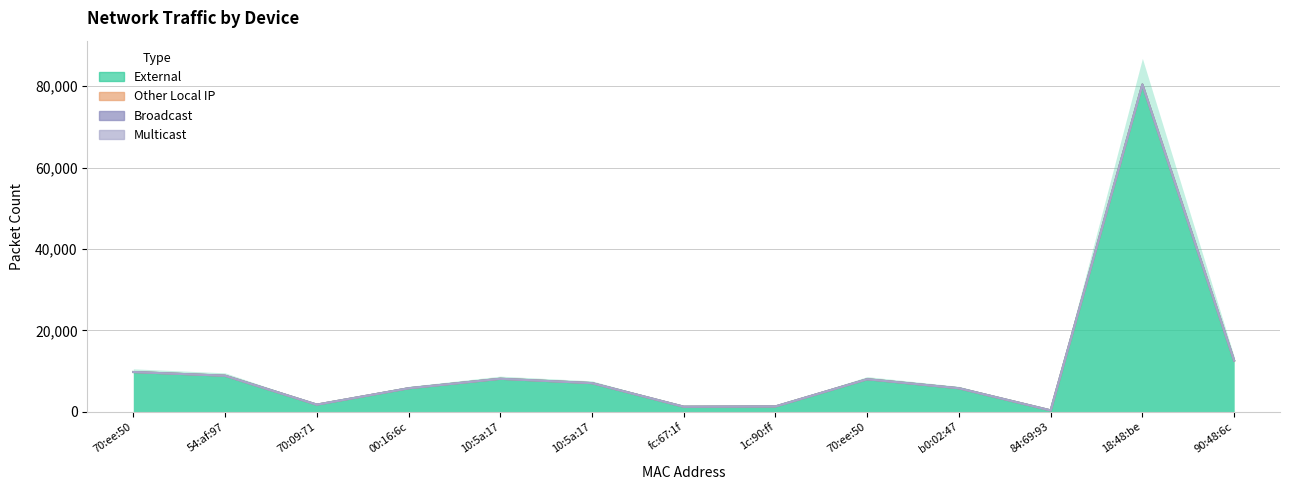

What are all the series names shown in the legend?

External, Other Local IP, Broadcast, Multicast